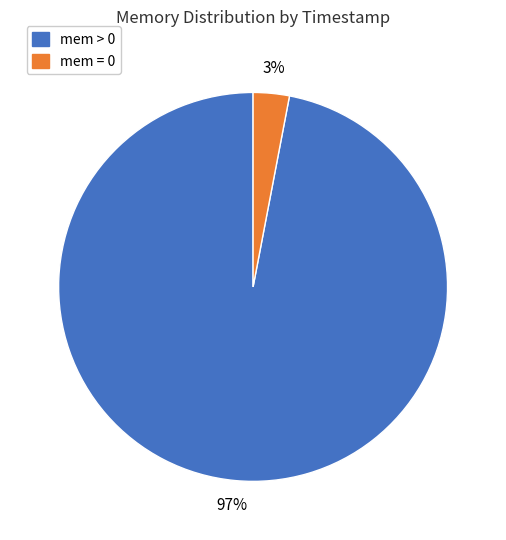

Do mem > 0 and mem = 0 together represent more than half of the pie?

Yes